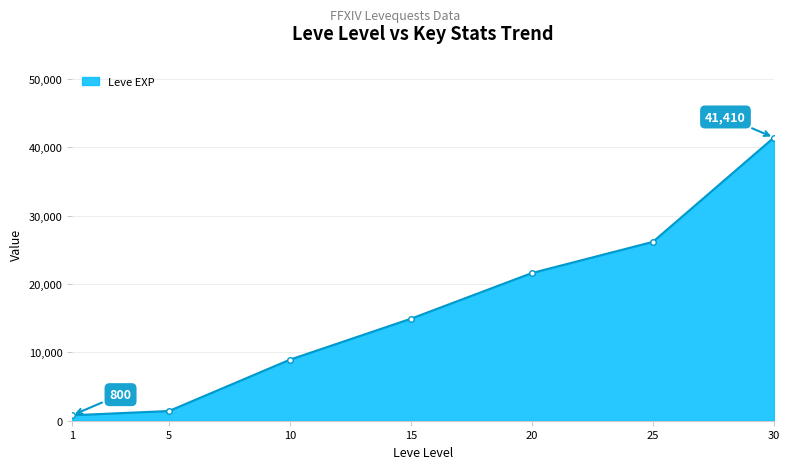

What is the greatest value displayed?

41410